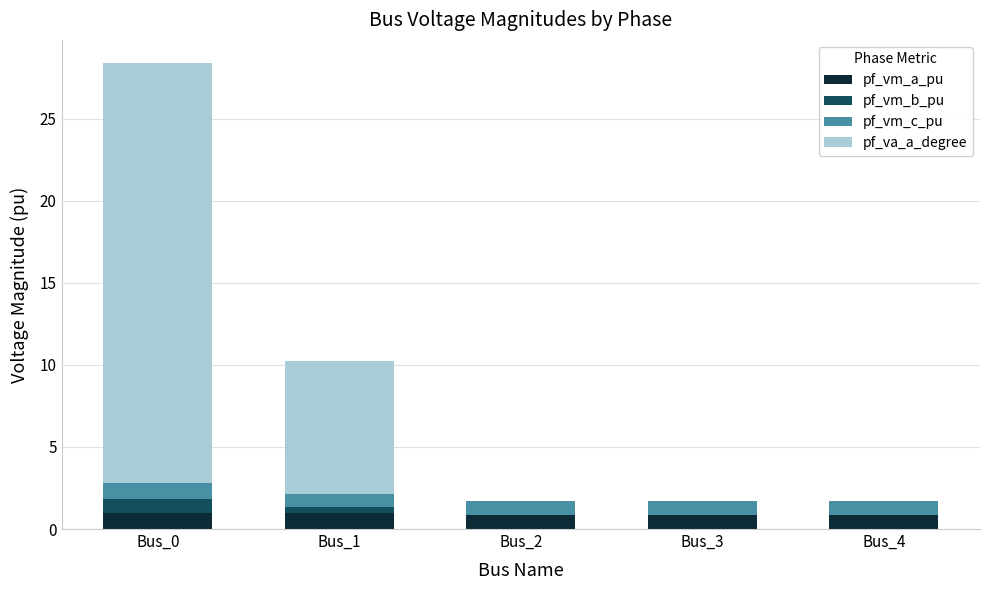

List the labels in order of pf_va_a_degree value, largest first.

Bus_0, Bus_1, Bus_3, Bus_4, Bus_2